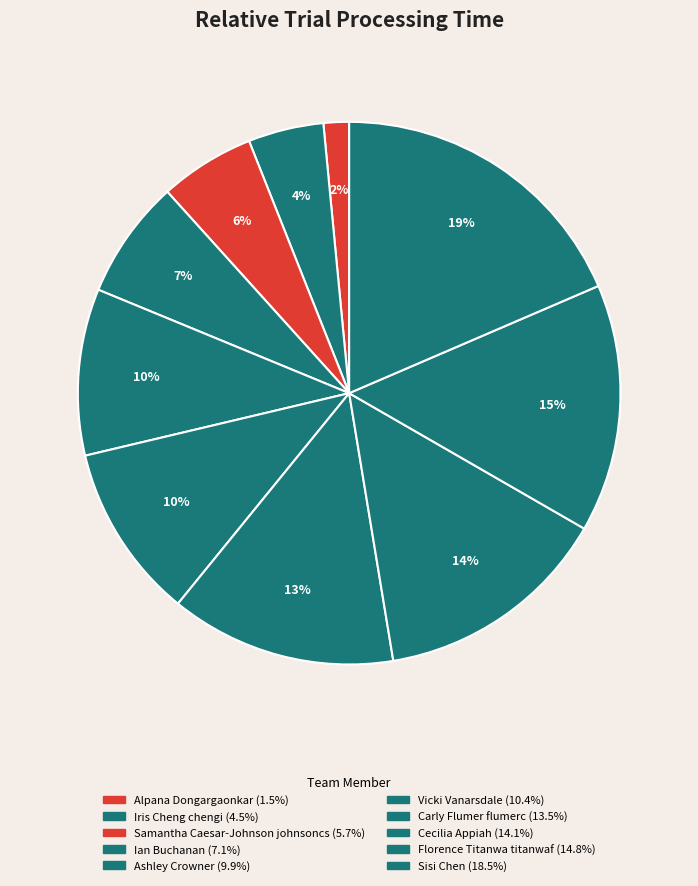

How many segments does this pie chart have?

10